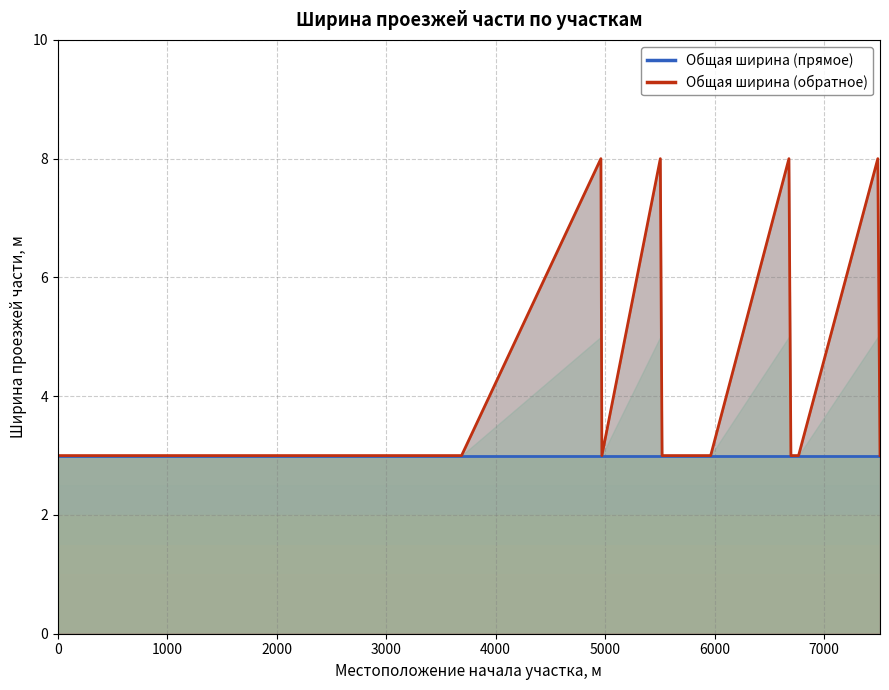

How many interior local peaks (higher than both neighbors) does the data have?

4